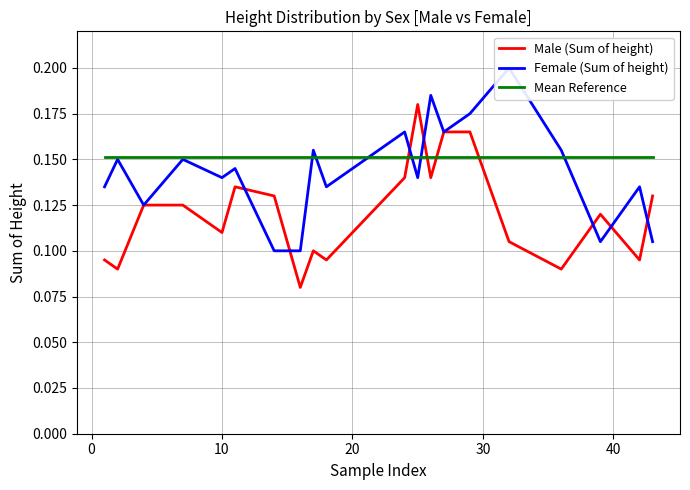

True or false: Male (Sum of height) has more than 0 points higher than both neighbors.

True